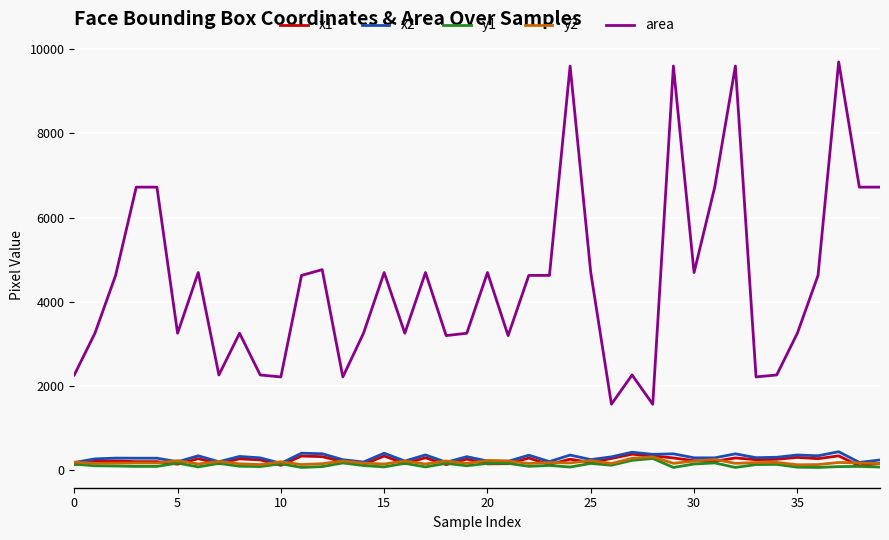

What is the sum of all x2 values?

11465